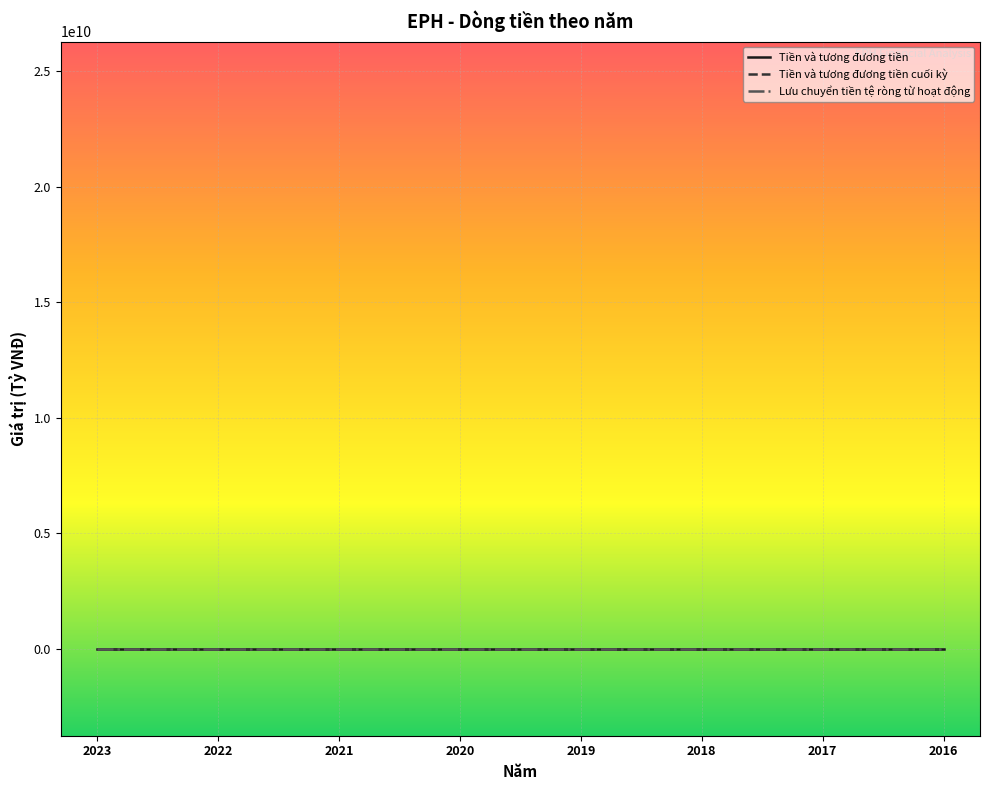

Which series has the largest total across all categories?

Tiền và tương đương tiền cuối kỳ